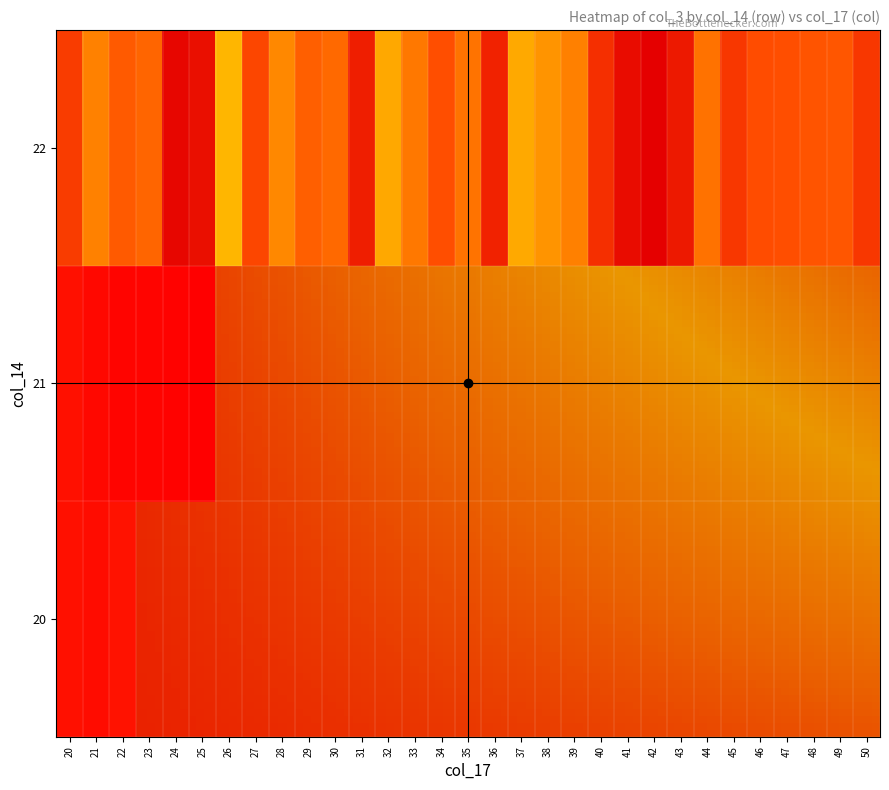

Count the number of data series in this chart.

3